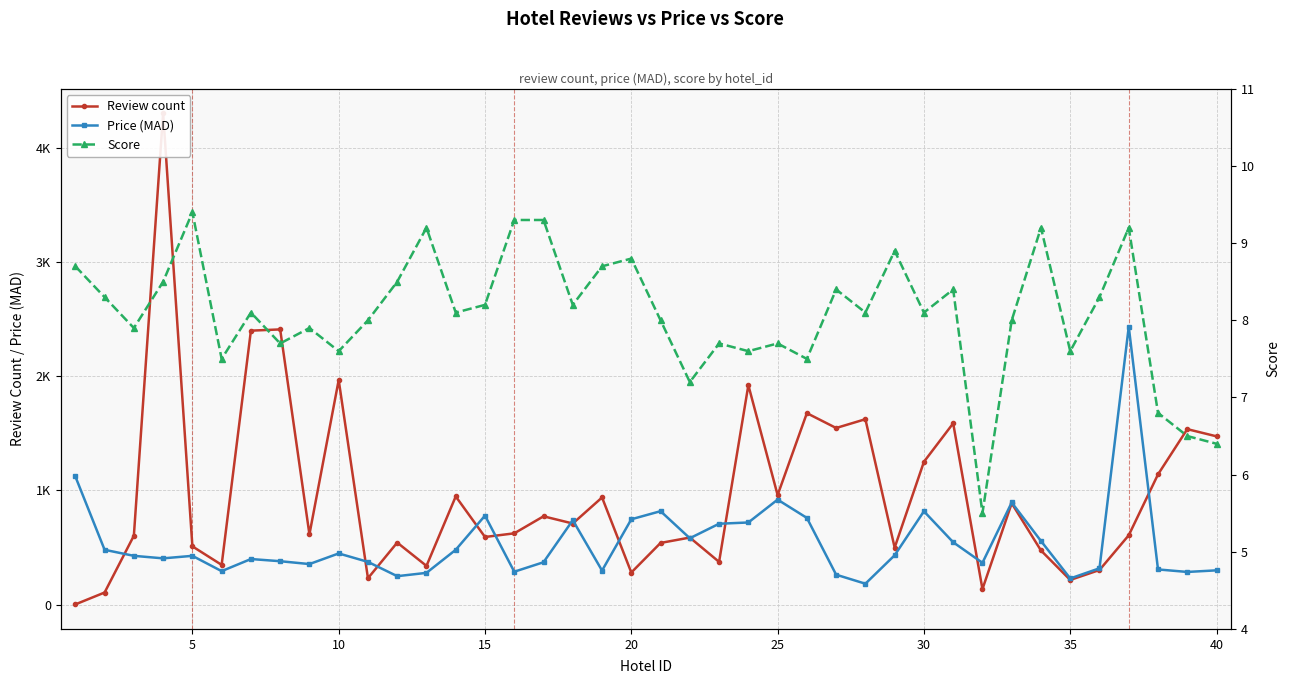

The value of Score at 13 is 12.0. True or false?

False